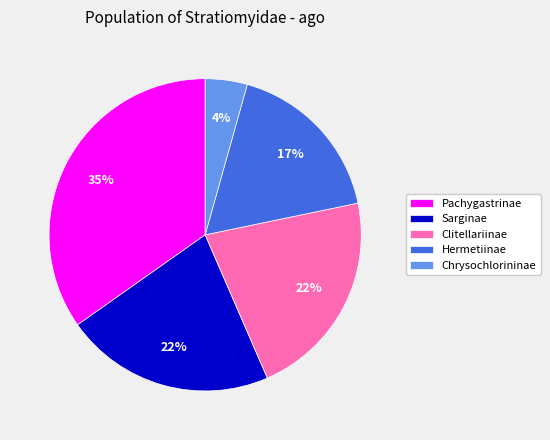

Approximately how many times larger is the value at Clitellariinae compared to Pachygastrinae?

0.6